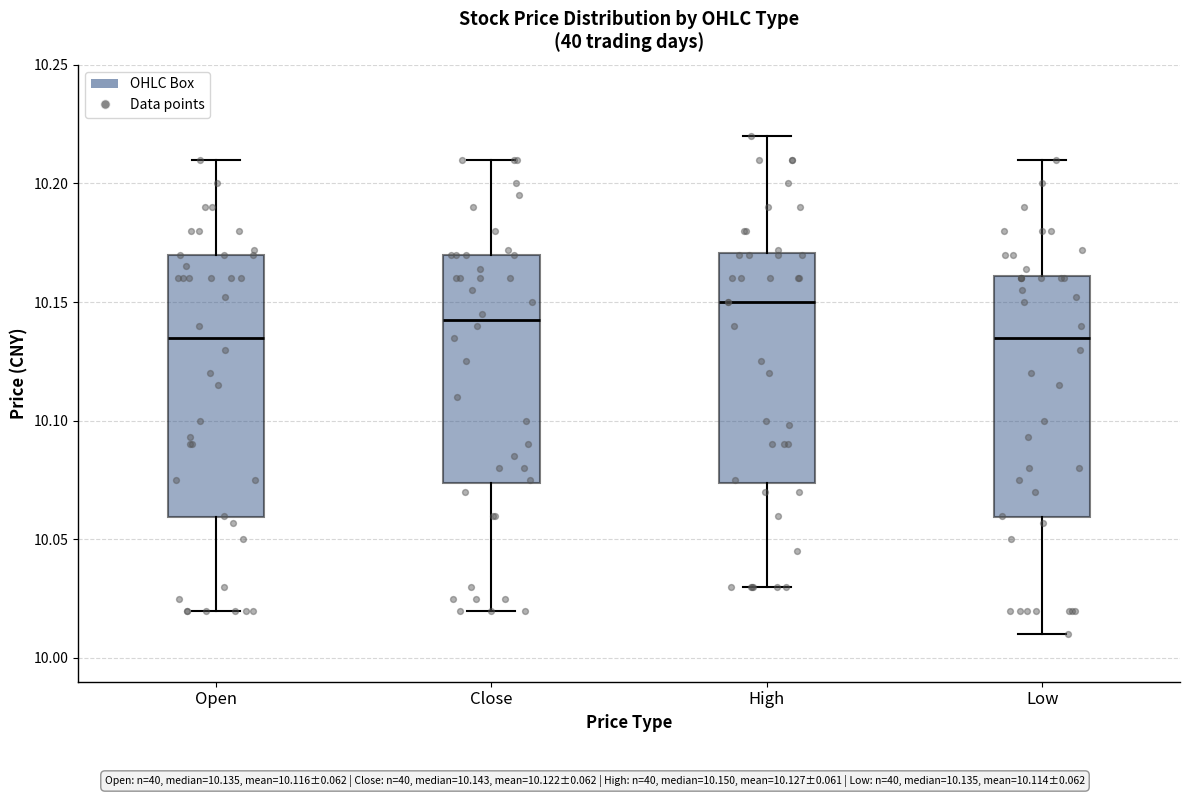

Comparing the boxes themselves (not the whiskers), which one is the tallest?

Open